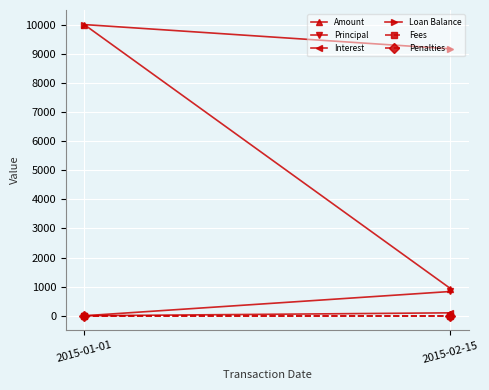

Rank the series by their maximum value, from lowest to highest.

Fees, Penalties, Interest, Principal, Amount, Loan Balance